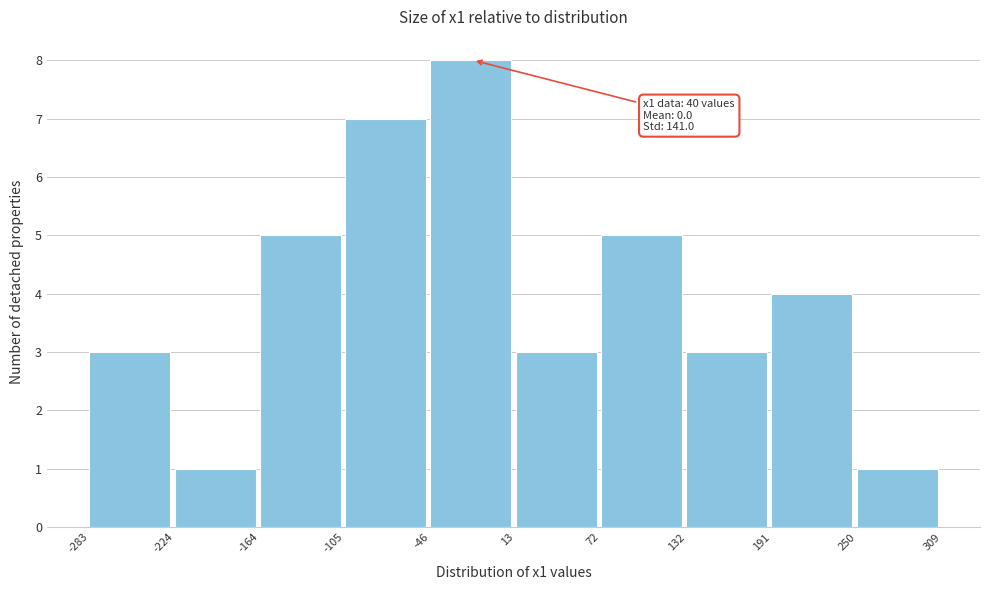

Over which range of the x-axis is the bar tallest?

-46 to 13